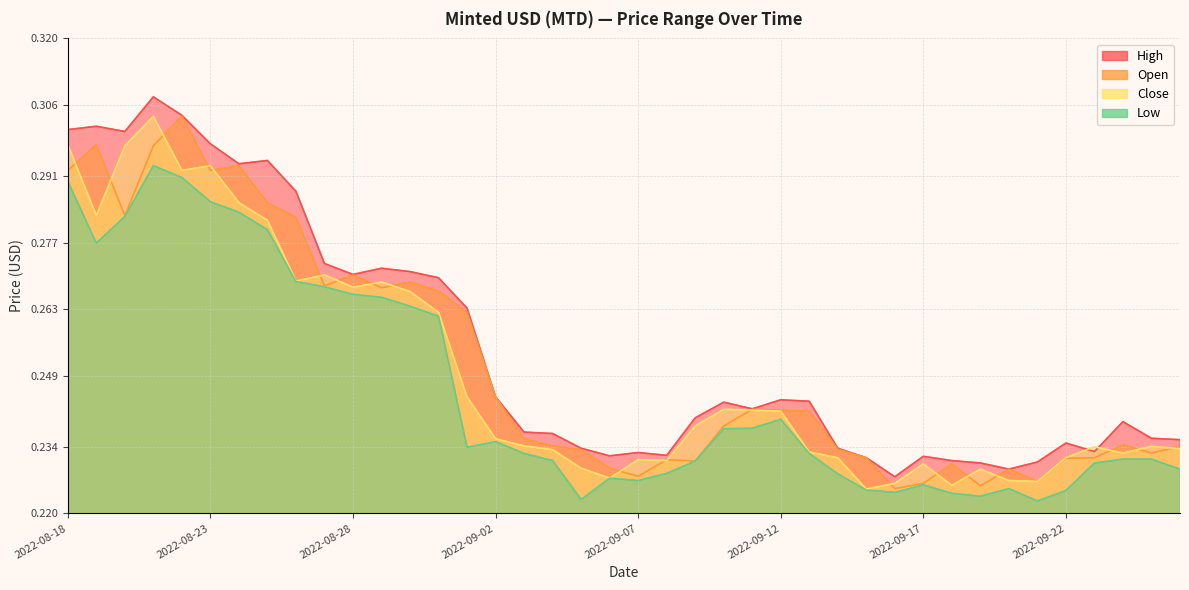

Reading left to right, list all the values displayed in this chart.

Open: 0.3	0.3	0.3	0.3	0.3	0.3	0.3	0.3	0.3	0.3	0.3	0.3	0.3	0.3	0.3	0.2	0.2	0.2	0.2	0.2	0.2	0.2	0.2	0.2	0.2	0.2	0.2	0.2	0.2	0.2	0.2	0.2	0.2	0.2	0.2	0.2	0.2	0.2	0.2	0.2
High: 0.3	0.3	0.3	0.3	0.3	0.3	0.3	0.3	0.3	0.3	0.3	0.3	0.3	0.3	0.3	0.2	0.2	0.2	0.2	0.2	0.2	0.2	0.2	0.2	0.2	0.2	0.2	0.2	0.2	0.2	0.2	0.2	0.2	0.2	0.2	0.2	0.2	0.2	0.2	0.2
Low: 0.3	0.3	0.3	0.3	0.3	0.3	0.3	0.3	0.3	0.3	0.3	0.3	0.3	0.3	0.2	0.2	0.2	0.2	0.2	0.2	0.2	0.2	0.2	0.2	0.2	0.2	0.2	0.2	0.2	0.2	0.2	0.2	0.2	0.2	0.2	0.2	0.2	0.2	0.2	0.2
Close: 0.3	0.3	0.3	0.3	0.3	0.3	0.3	0.3	0.3	0.3	0.3	0.3	0.3	0.3	0.2	0.2	0.2	0.2	0.2	0.2	0.2	0.2	0.2	0.2	0.2	0.2	0.2	0.2	0.2	0.2	0.2	0.2	0.2	0.2	0.2	0.2	0.2	0.2	0.2	0.2